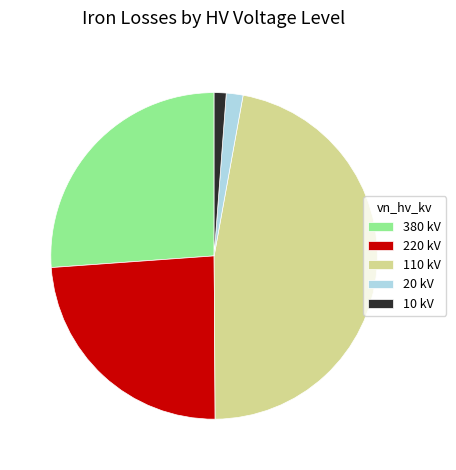

Do 10 kV and 220 kV together represent more than half of the pie?

No